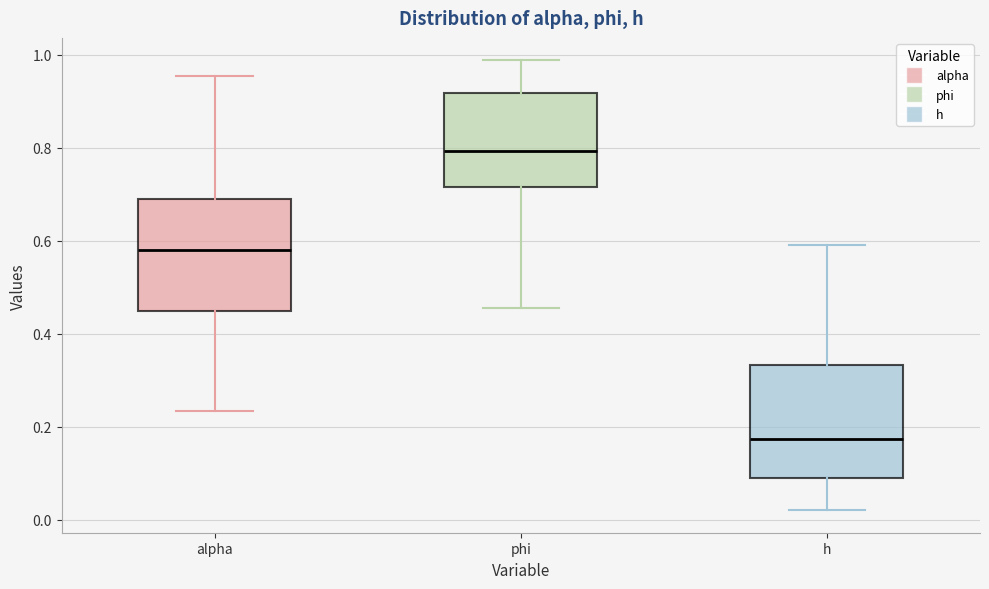

Reading left to right, transcribe this box plot: for each box, give where its median line is, the range the box spans, and where its two whiskers end, as read against the y-axis. The values are not printed on the chart, so give them approximately, as read against the axis.

alpha: median 0.58, box 0.46 to 0.68, whiskers 0.24 to 0.96
phi: median 0.80, box 0.72 to 0.92, whiskers 0.46 to 0.98
h: median 0.18, box 0.08 to 0.34, whiskers 0.02 to 0.60